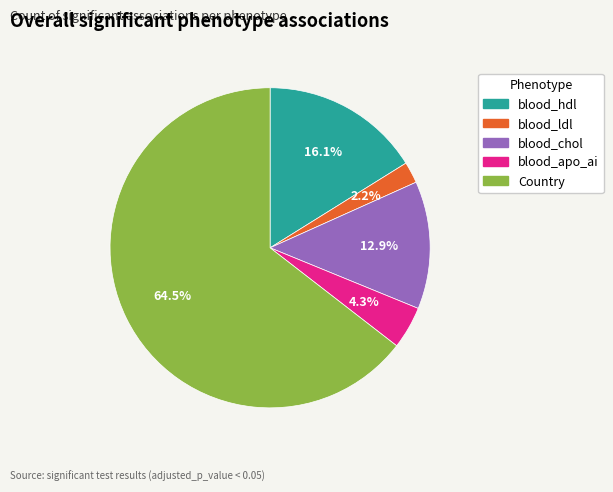

Do blood_ldl and blood_hdl together represent more than half of the pie?

No